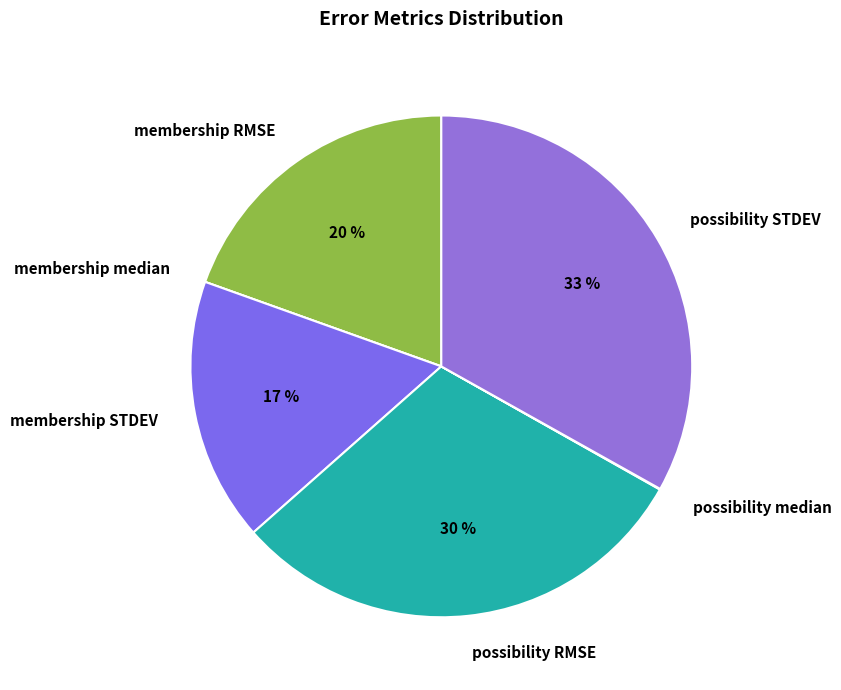

Combined, do possibility STDEV and membership RMSE account for over 50%?

Yes